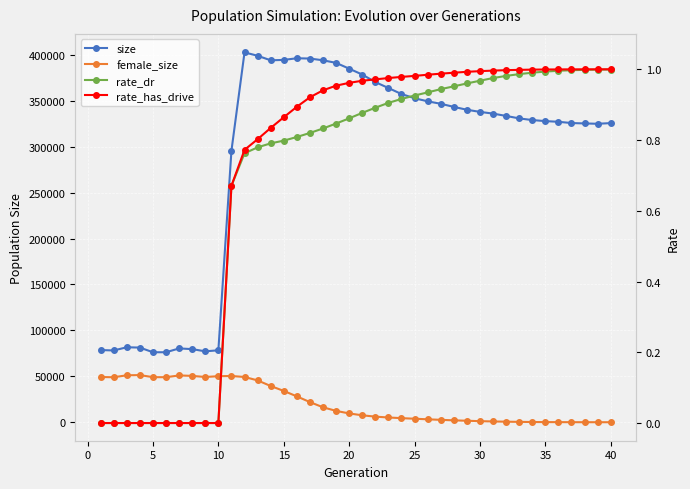

What are all the series names shown in the legend?

size, female_size, rate_dr, rate_has_drive